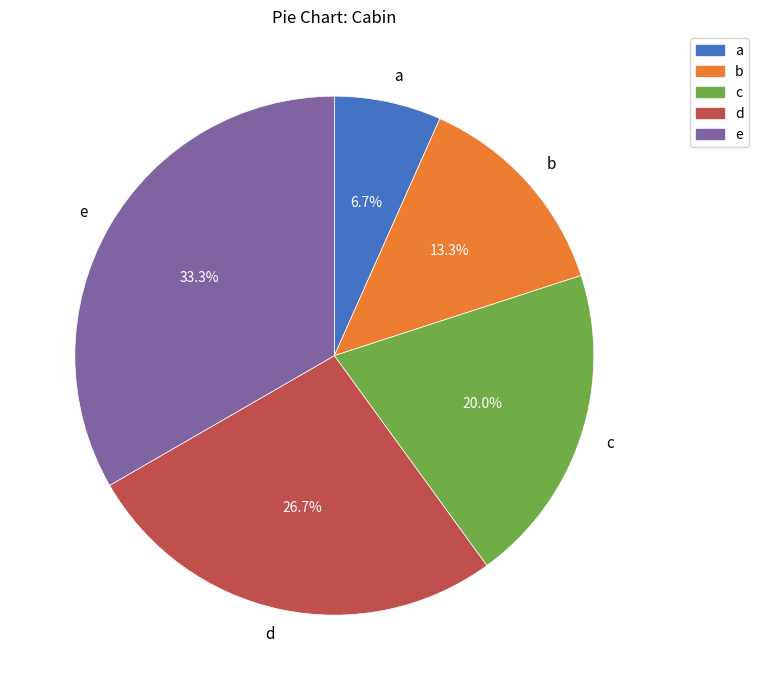

Which has a higher value, c or d?

d